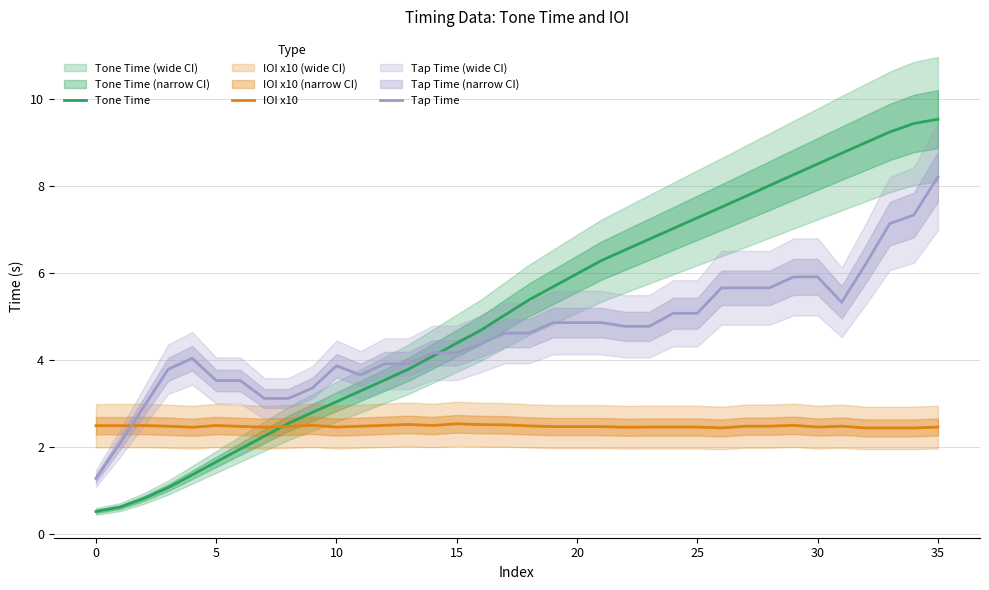

What is the highest value of the Tap Time series?

8.2